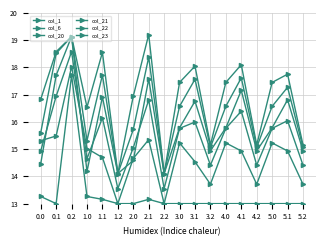

List the labels in order of col_21 value, smallest first.

1.2, 2.2, 3.2, 4.2, 5.2, 1.0, 0.0, 2.0, 3.0, 4.0, 5.0, 5.1, 3.1, 4.1, 1.1, 2.1, 0.1, 0.2